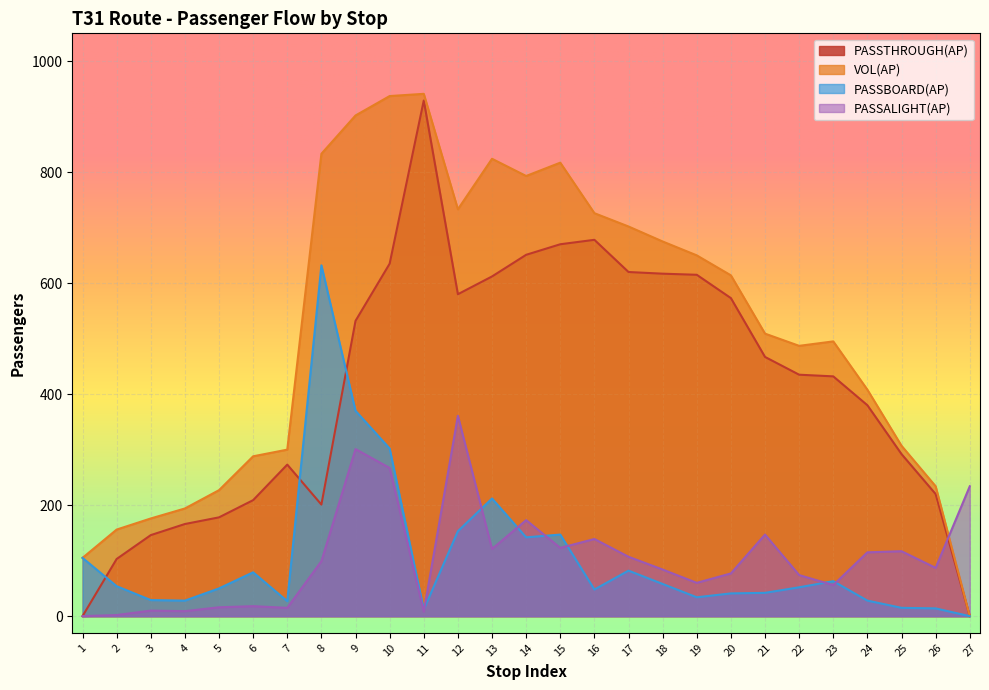

Which series ends up on top after the final intersection of PASSTHROUGH(AP) and PASSBOARD(AP)?

PASSTHROUGH(AP)